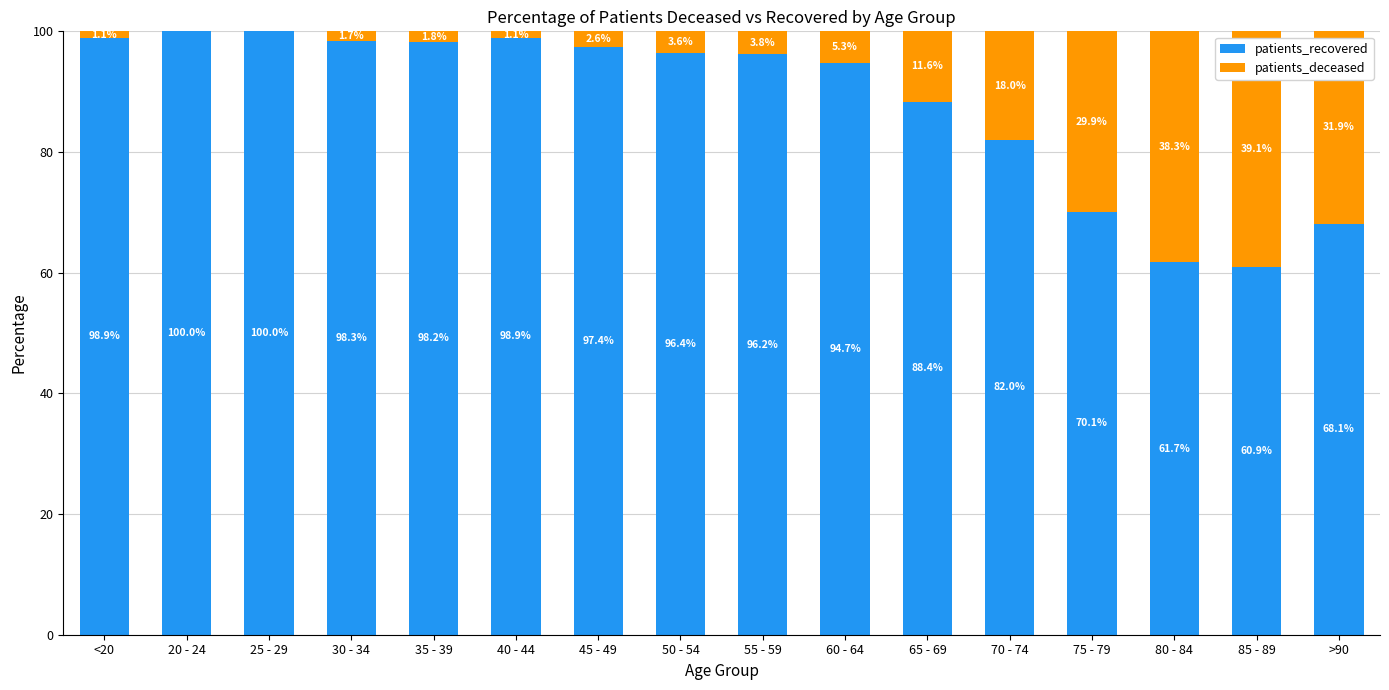

How many series are shown in this chart?

2